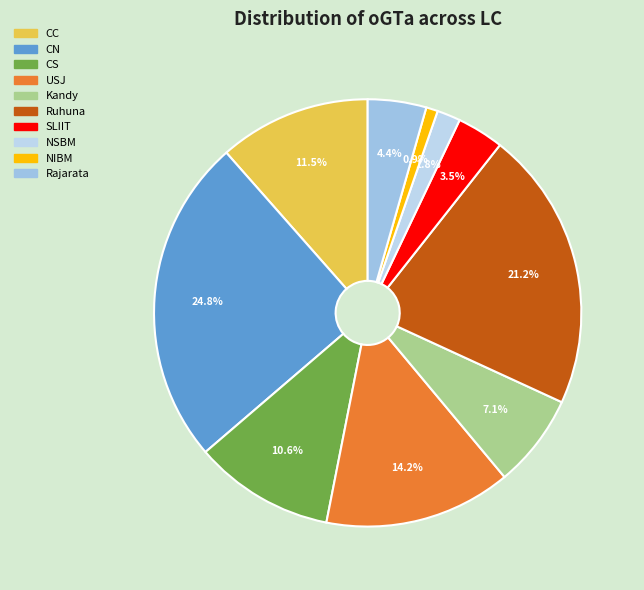

To the nearest percent, what portion does Kandy represent?

7%